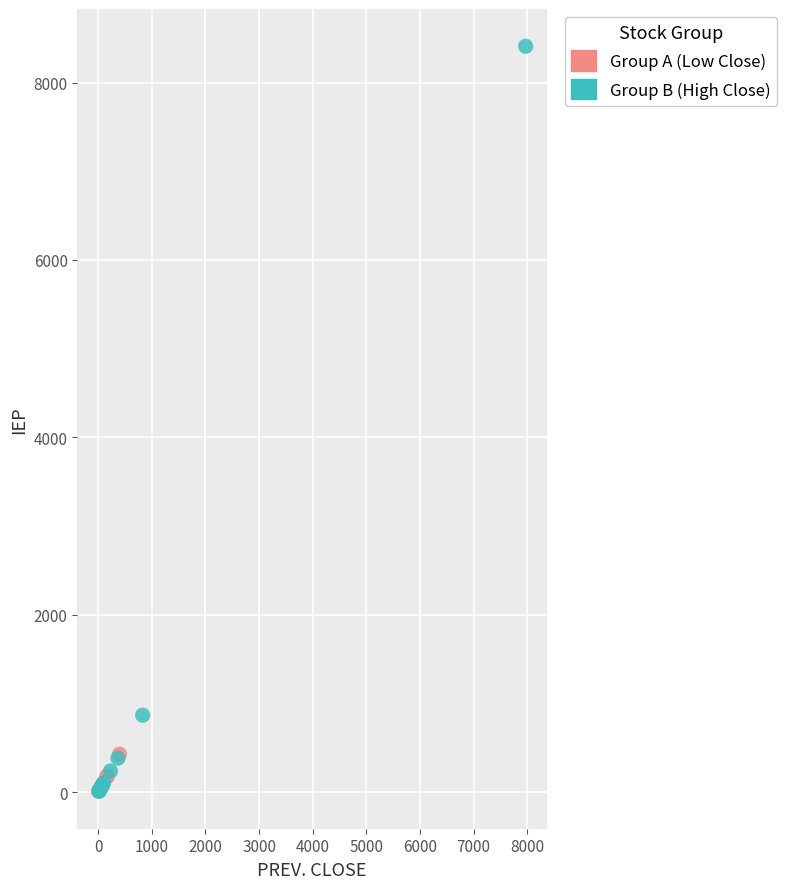

Which series has the largest Y range (max minus min)?

Group B (High Close)